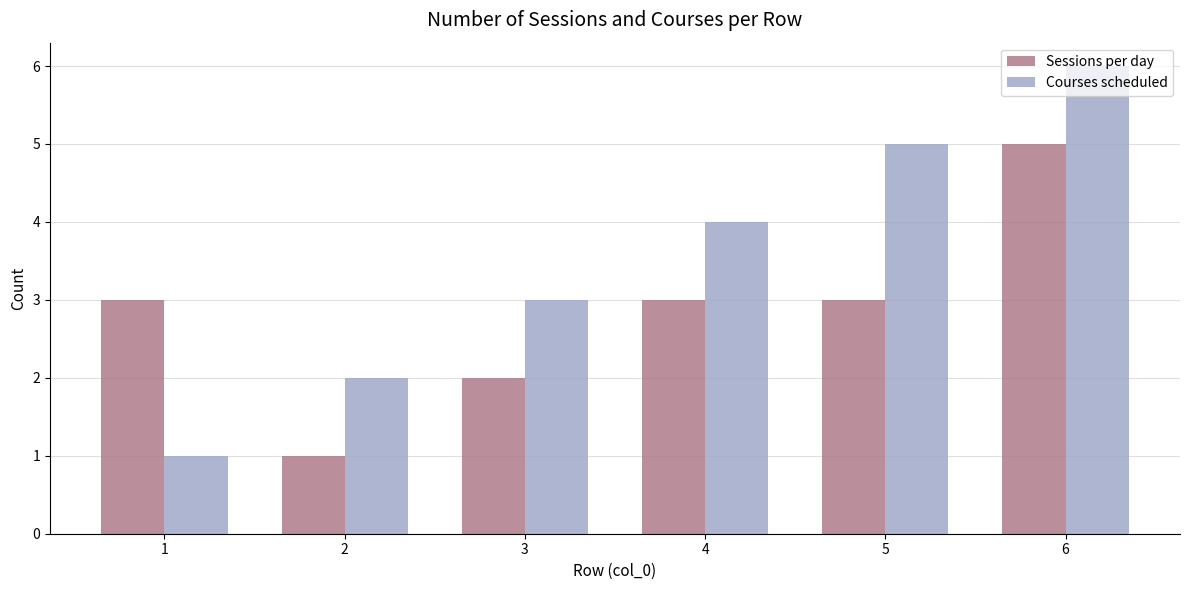

At which label does Sessions per day reach its minimum?

2